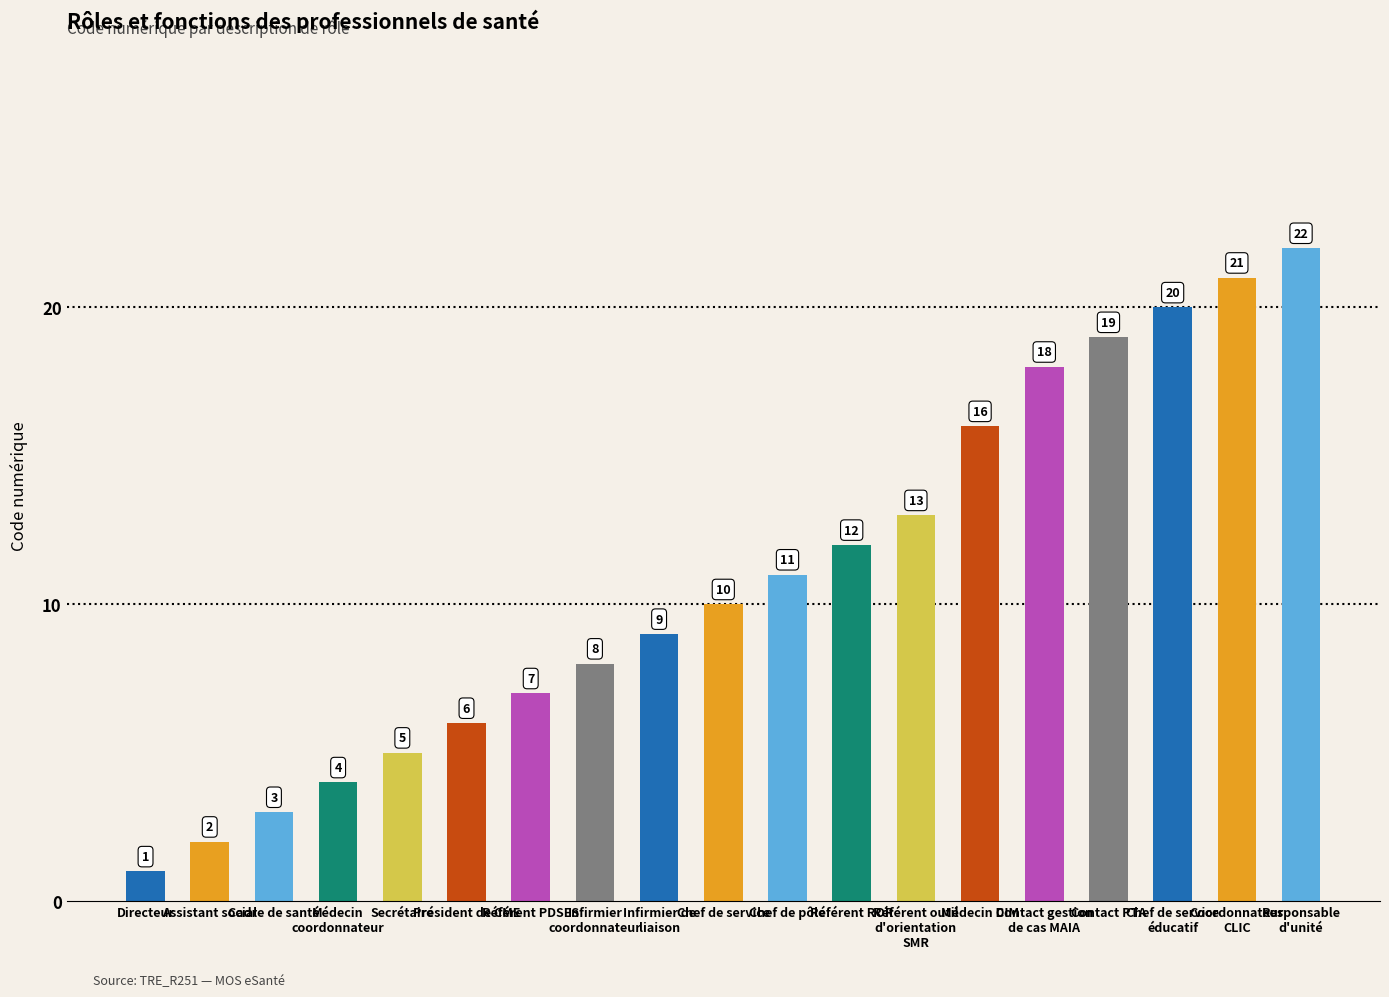

Reading right to left, extract all data points from this chart.

Responsable
d'unité=22	Coordonnateur
CLIC=21	Chef de service
éducatif=20	Contact PTA=19	Contact gestion
de cas MAIA=18	Médecin DIM=16	Référent outil
d'orientation
SMR=13	Référent ROR=12	Chef de pôle=11	Chef de service=10	Infirmier de
liaison=9	Infirmier
coordonnateur=8	Référent PDSES=7	Président de CME=6	Secrétaire=5	Médecin
coordonnateur=4	Cadre de santé=3	Assistant social=2	Directeur=1